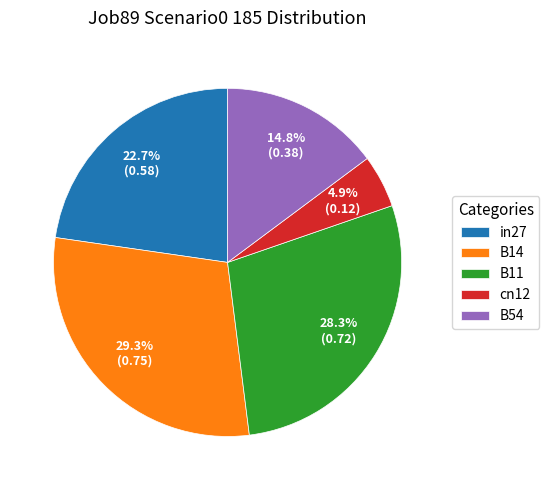

Is cn12 the majority of the pie?

No